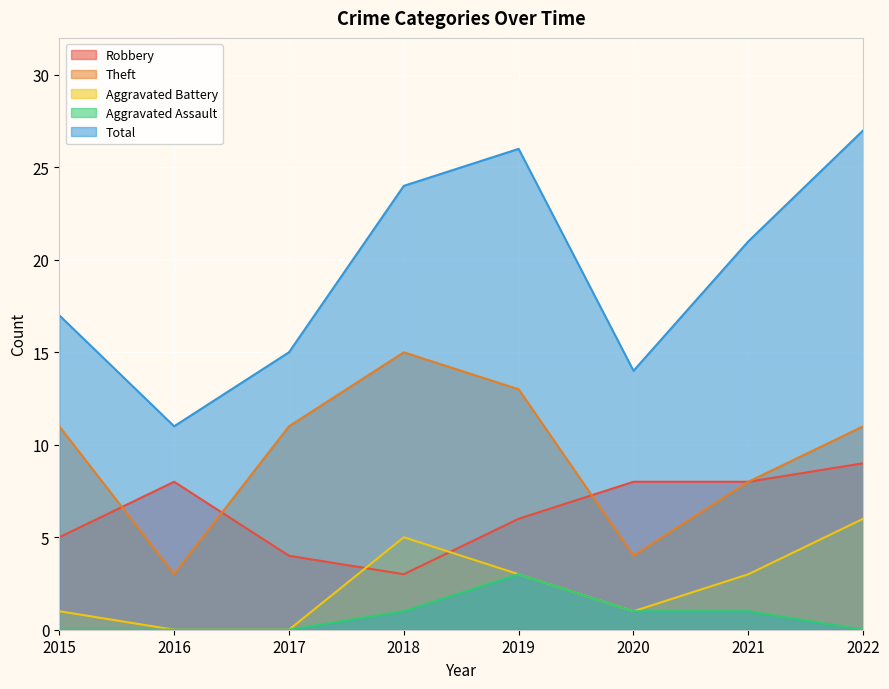

How many Aggravated Battery values are between 1 and 5?

5